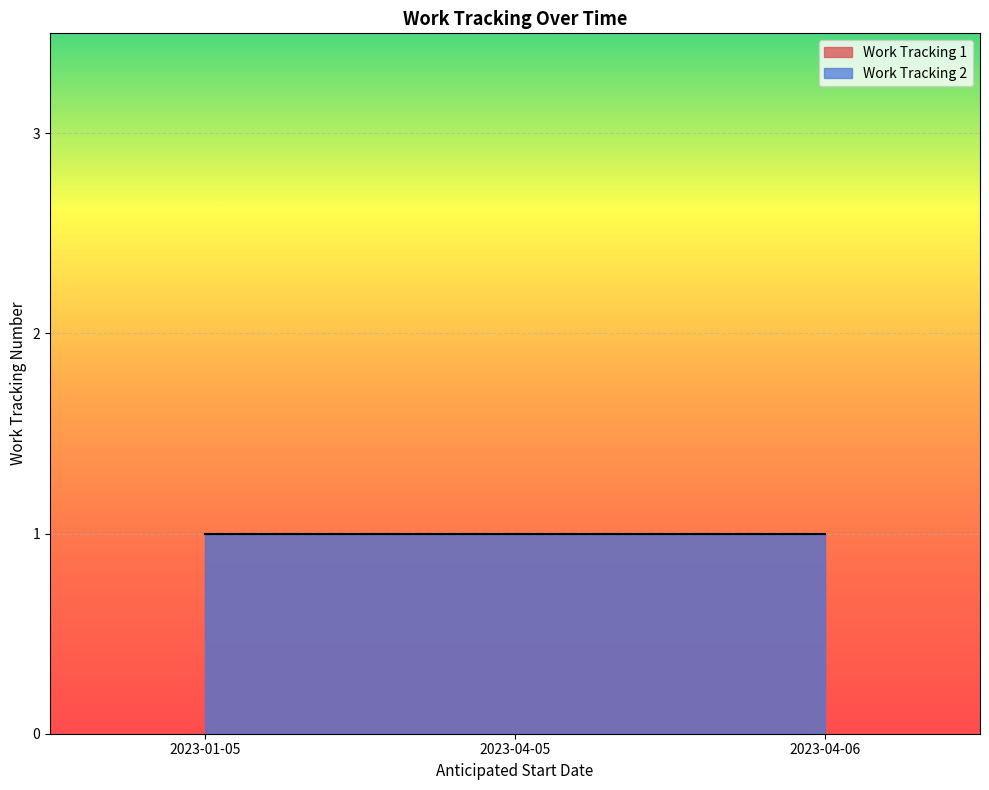

What is the approximate value at 2023-04-05?

1